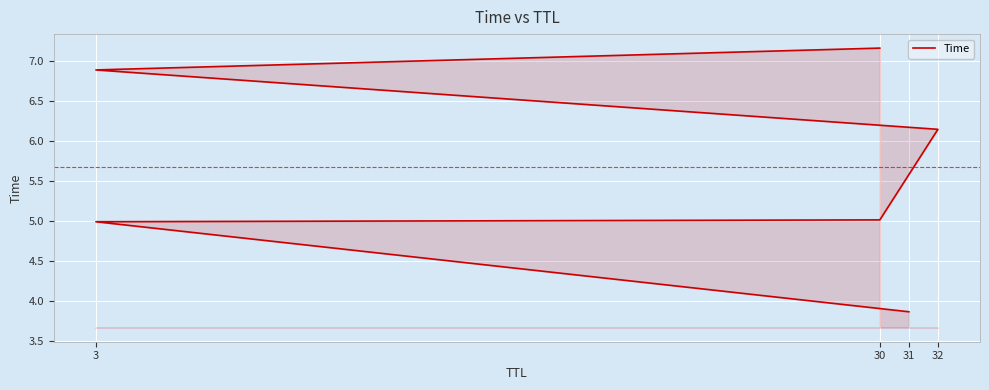

What is the average value?

5.7